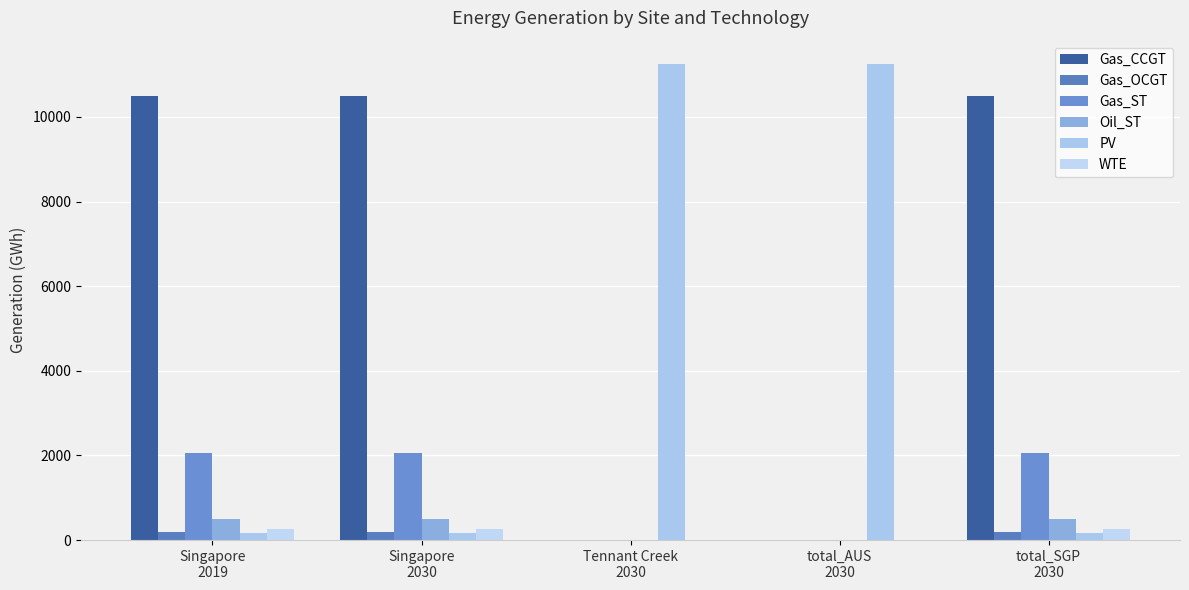

The Oil_ST series shows 0.0 at Tennant Creek
2030. True or false?

True